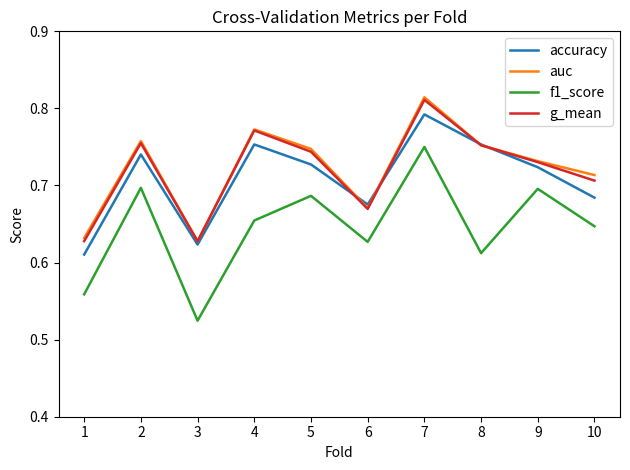

In f1_score, how many points are lower than both neighbors (excluding endpoints)?

3